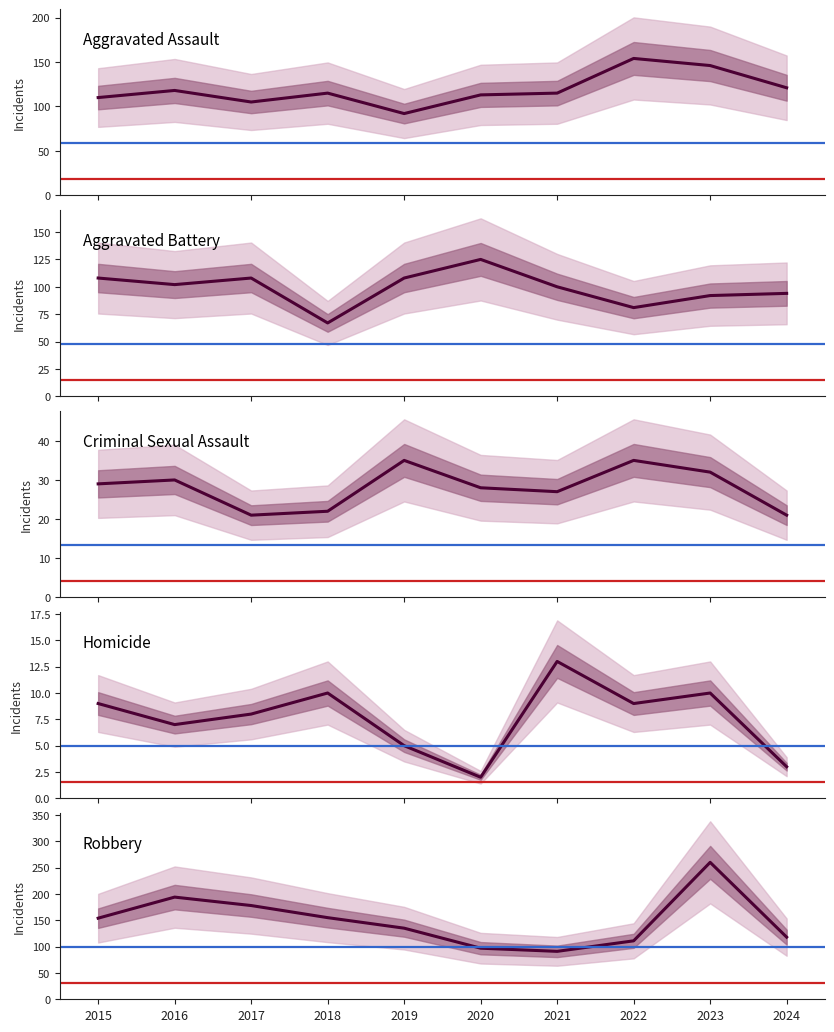

How many lines are shown in the chart?

5